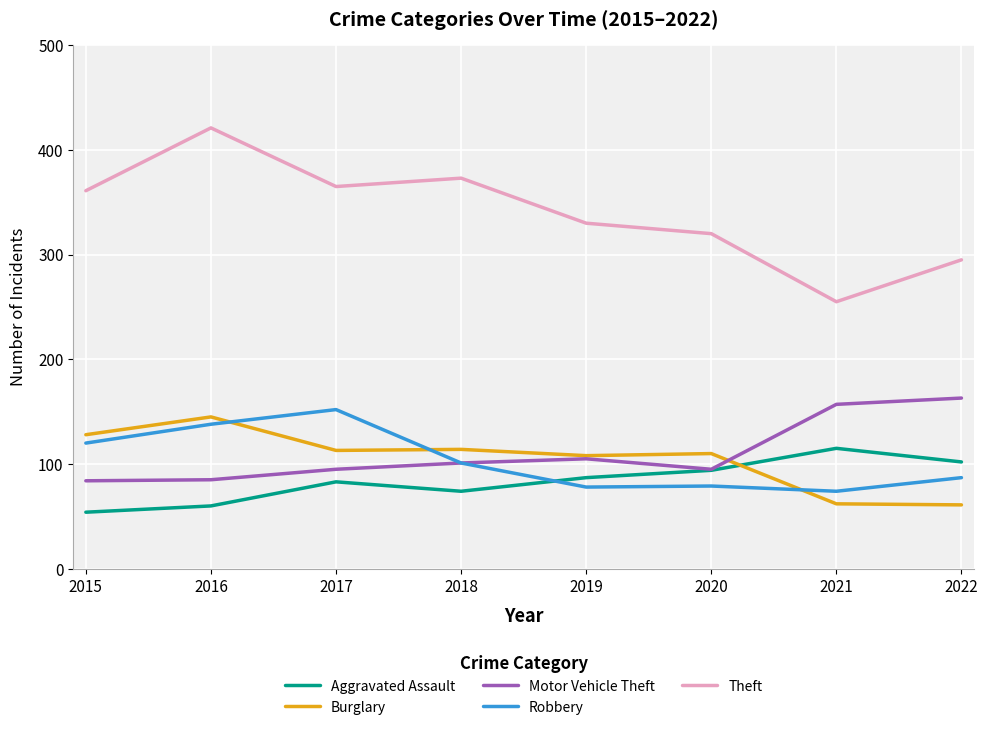

What is the maximum value shown in the chart?

421